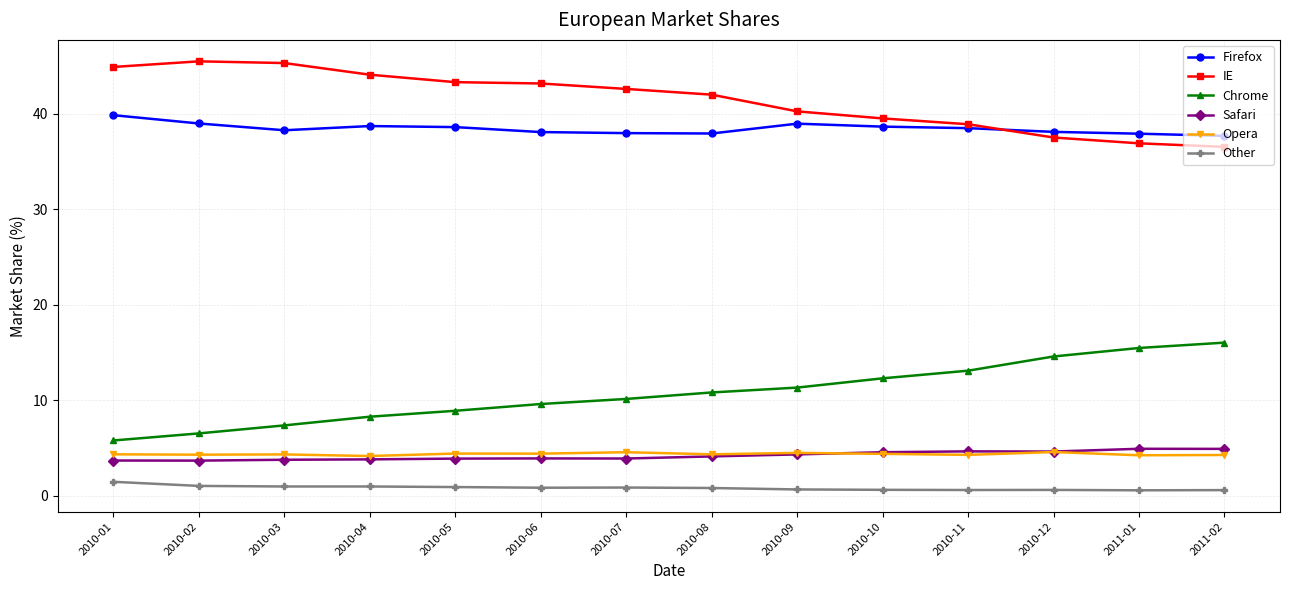

Count the number of categories in the chart.

14